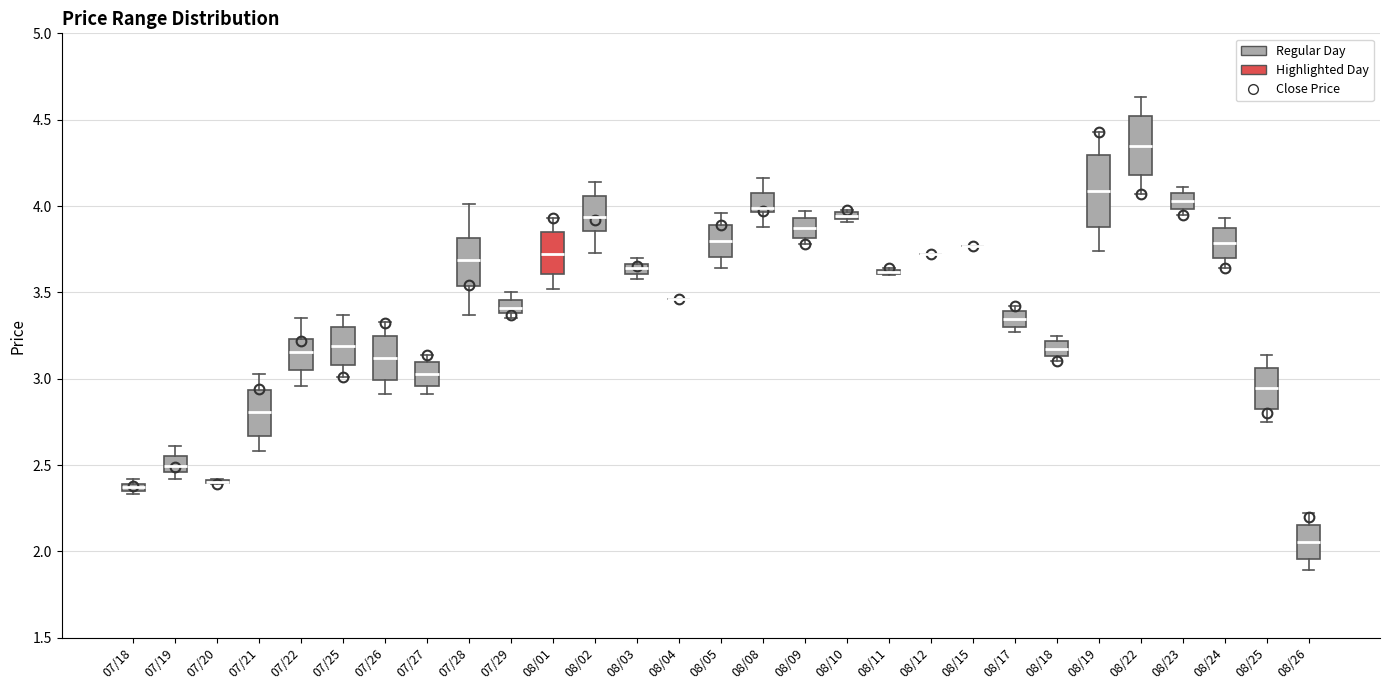

Which box is the tallest, from its lower edge to its upper edge?

08/19